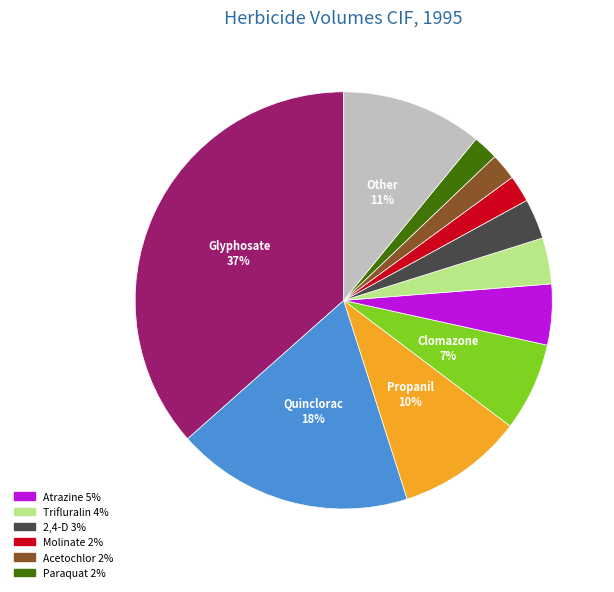

Is there any slice that represents more than half of the pie?

No